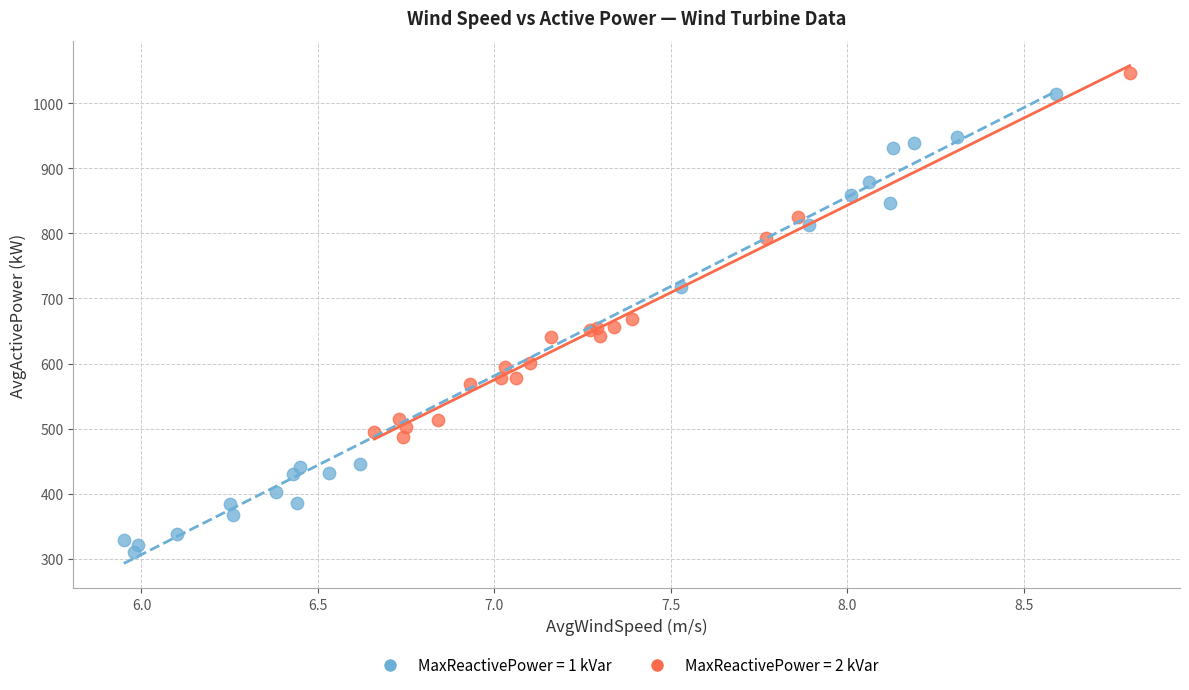

Which series has the widest spread of Y values?

MaxReactivePower = 1 kVar